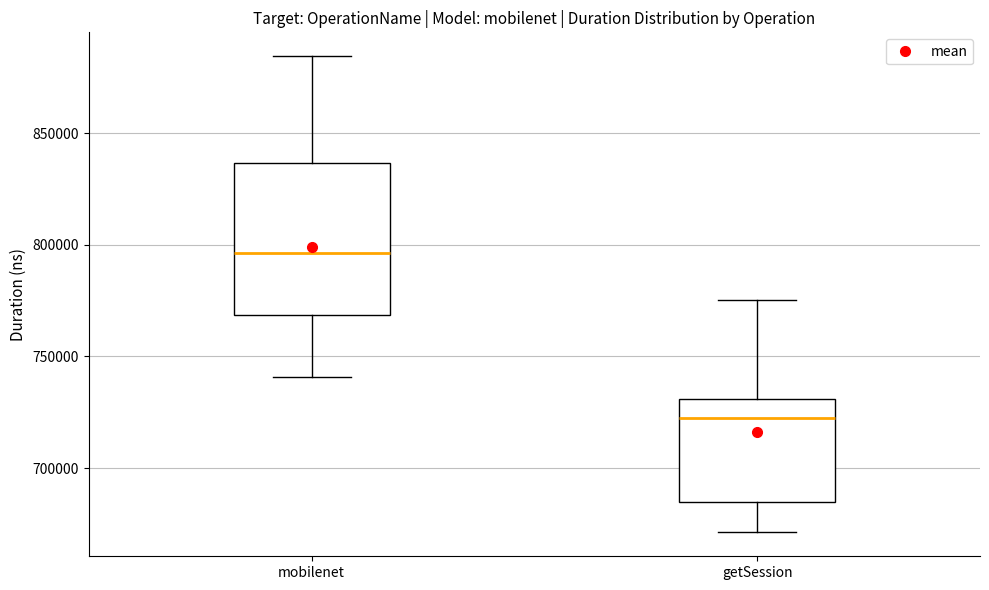

Reading left to right, transcribe this box plot: for each box, give where its median line is, the range the box spans, and where its two whiskers end, as read against the y-axis. The values are not printed on the chart, so give them approximately, as read against the axis.

mobilenet: median 795000, box 770000 to 835000, whiskers 740000 to 885000
getSession: median 720000, box 685000 to 730000, whiskers 670000 to 775000